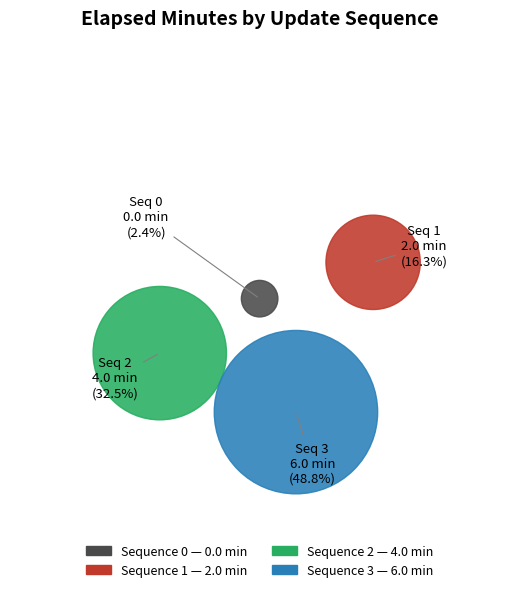

How many slices are in this pie chart?

4